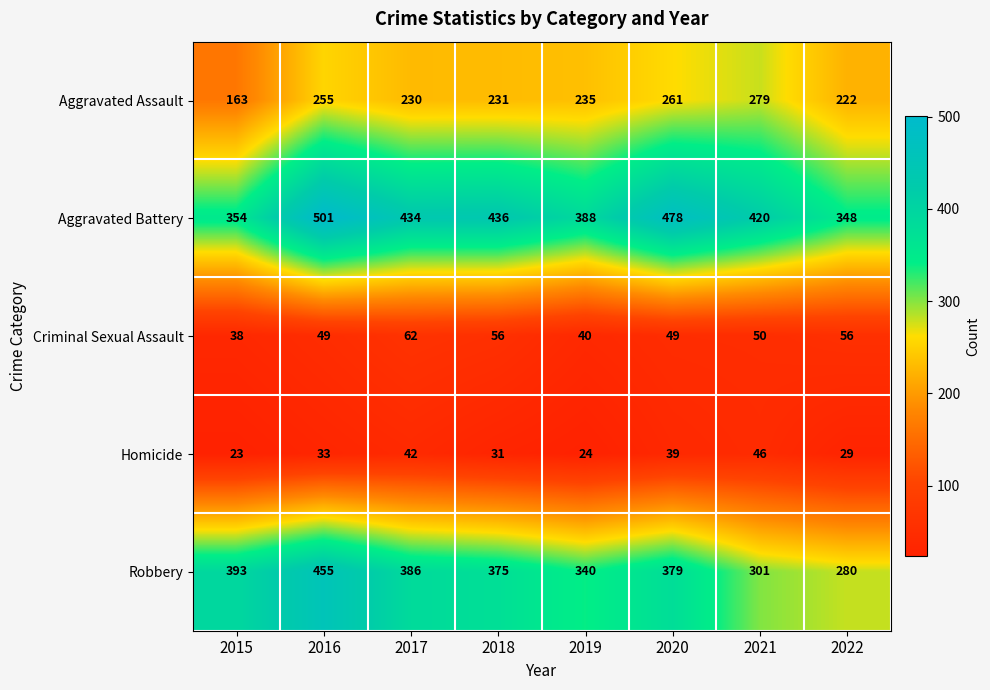

What is the sum of the Aggravated Assault values at 2017 and 2016?

485